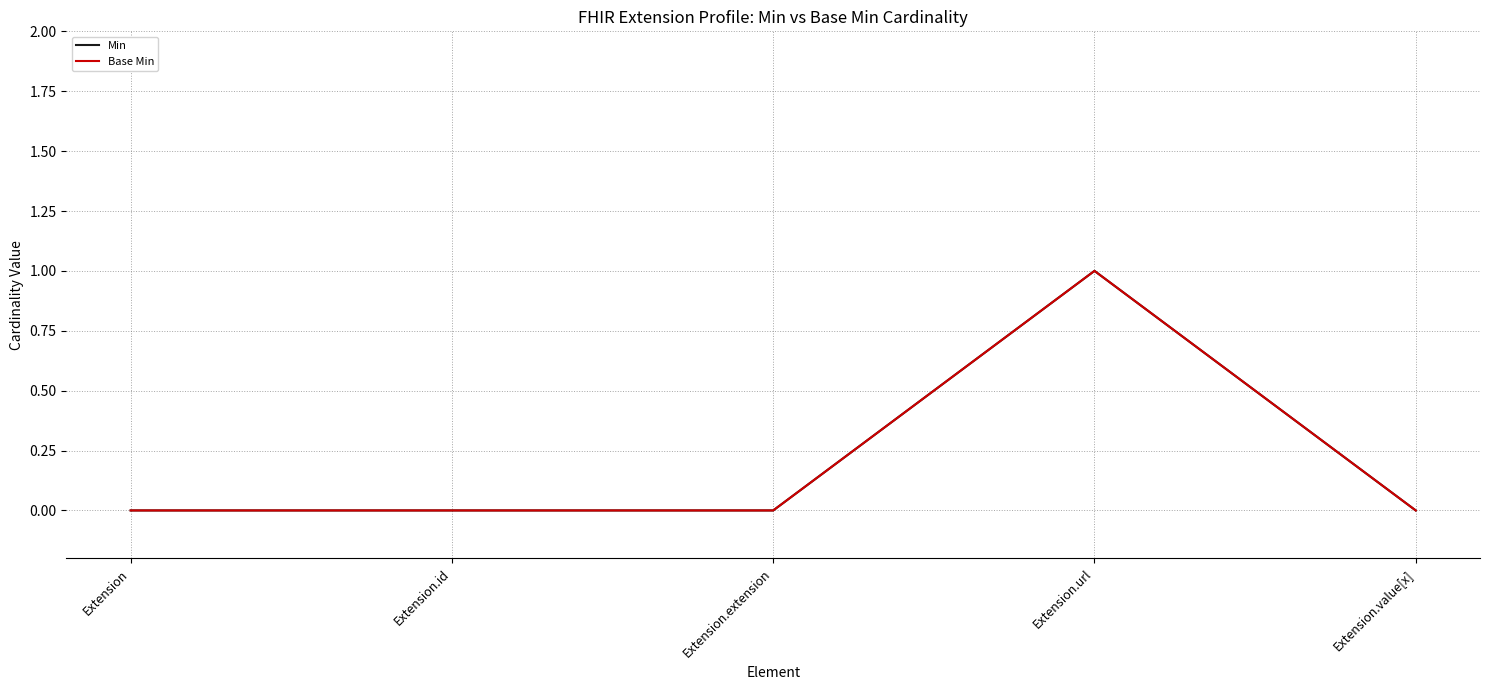

Where is the first local maximum for Base Min?

Extension.url